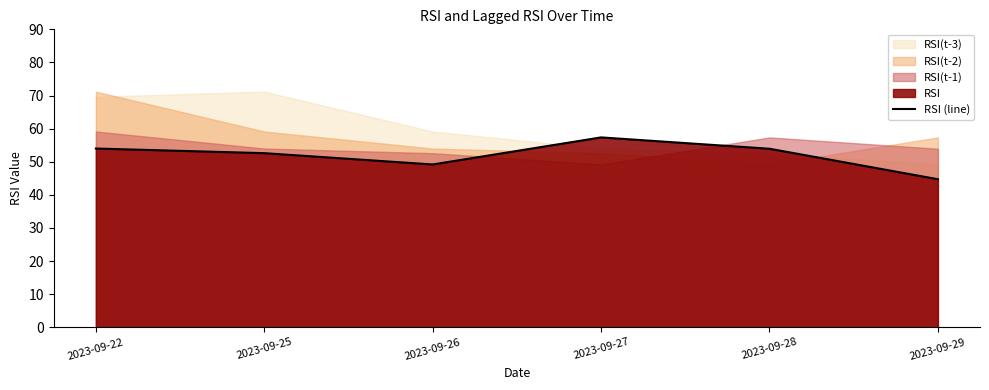

True or false: the data shows 30.8 at 2023-09-22.

False